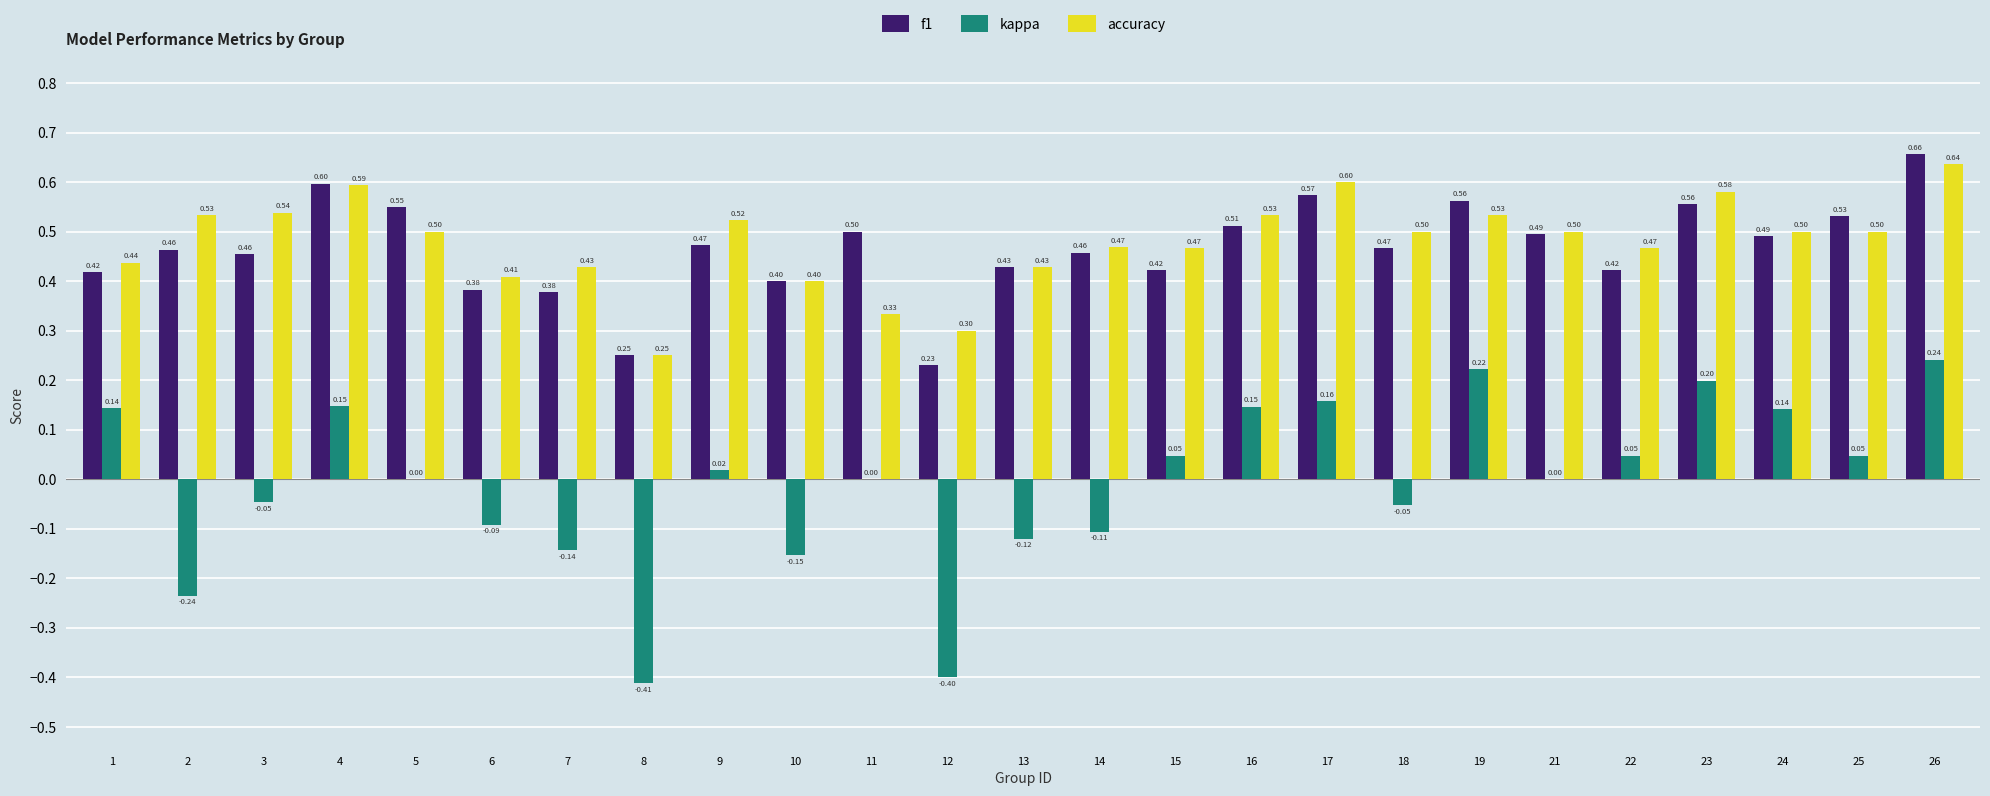

Which series changed the most between 3 and 17?

kappa